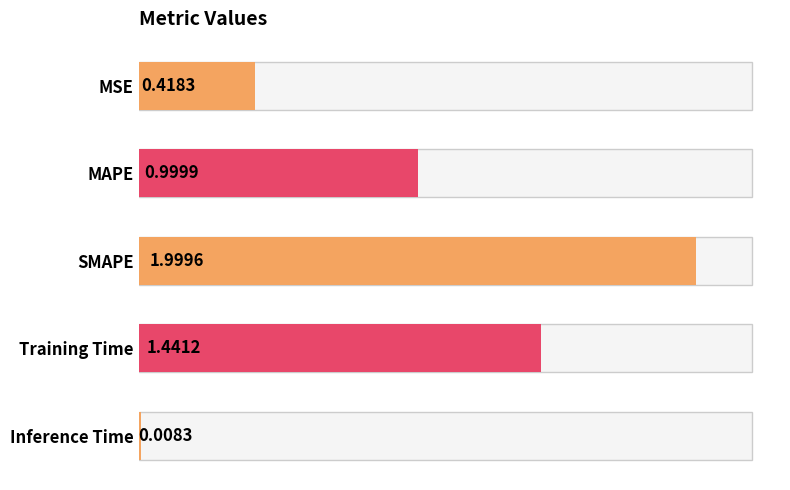

What is the difference between the values at MSE and SMAPE?

1.6